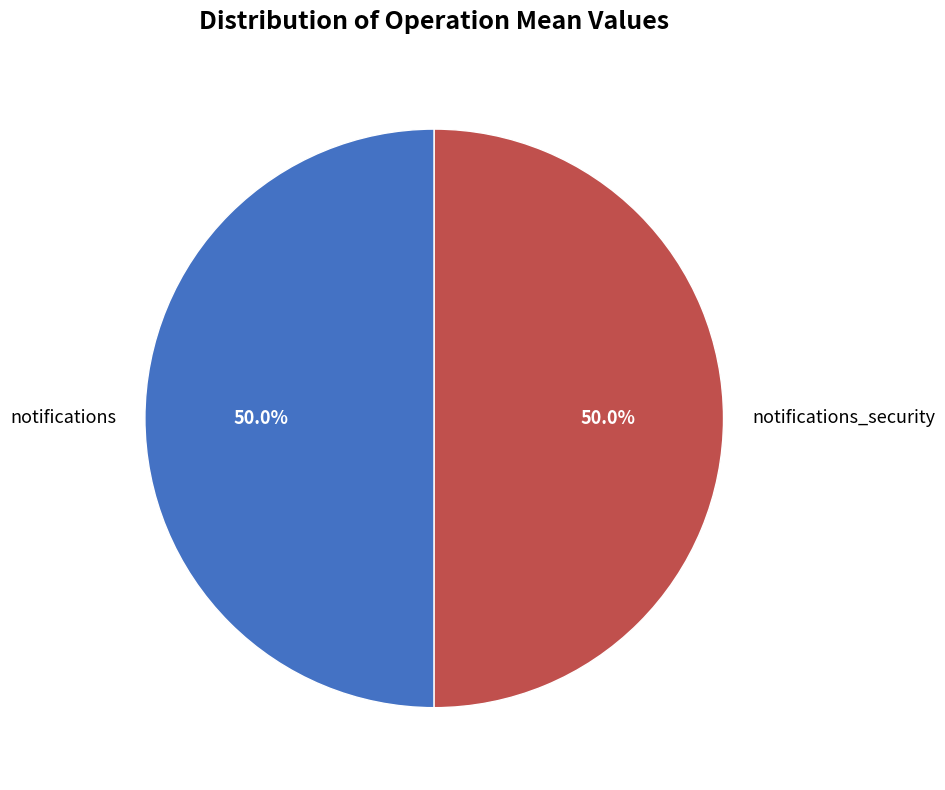

What is the ratio of the value at notifications_security to the value at notifications?

1.0